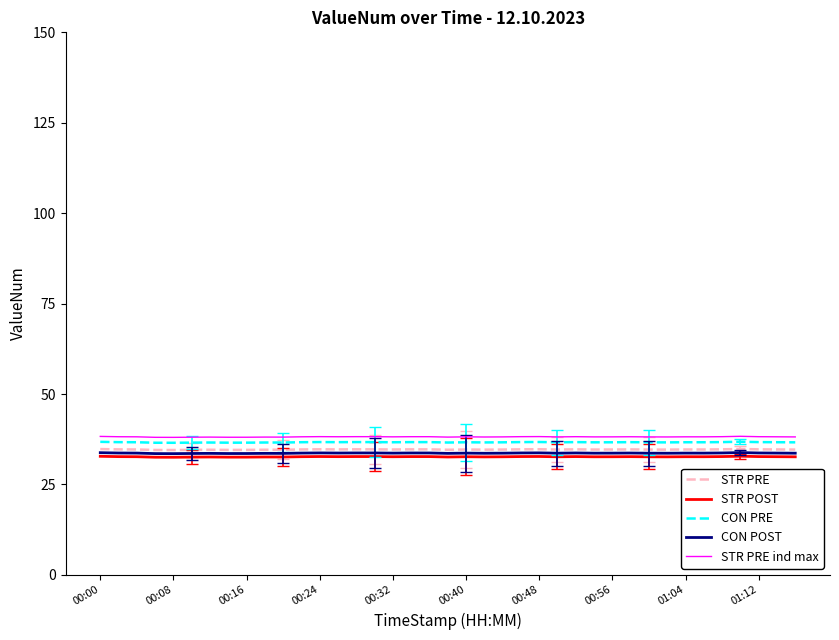

What is the difference between the maximum and minimum values in the CON PRE series?

0.3